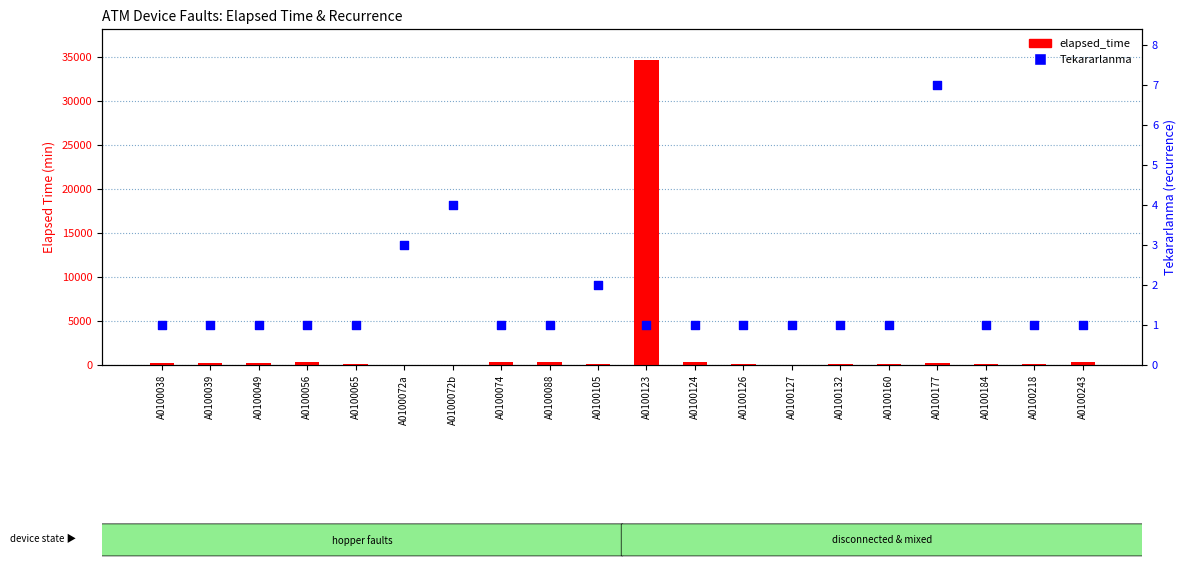

Which series contains the highest Y value?

elapsed_time